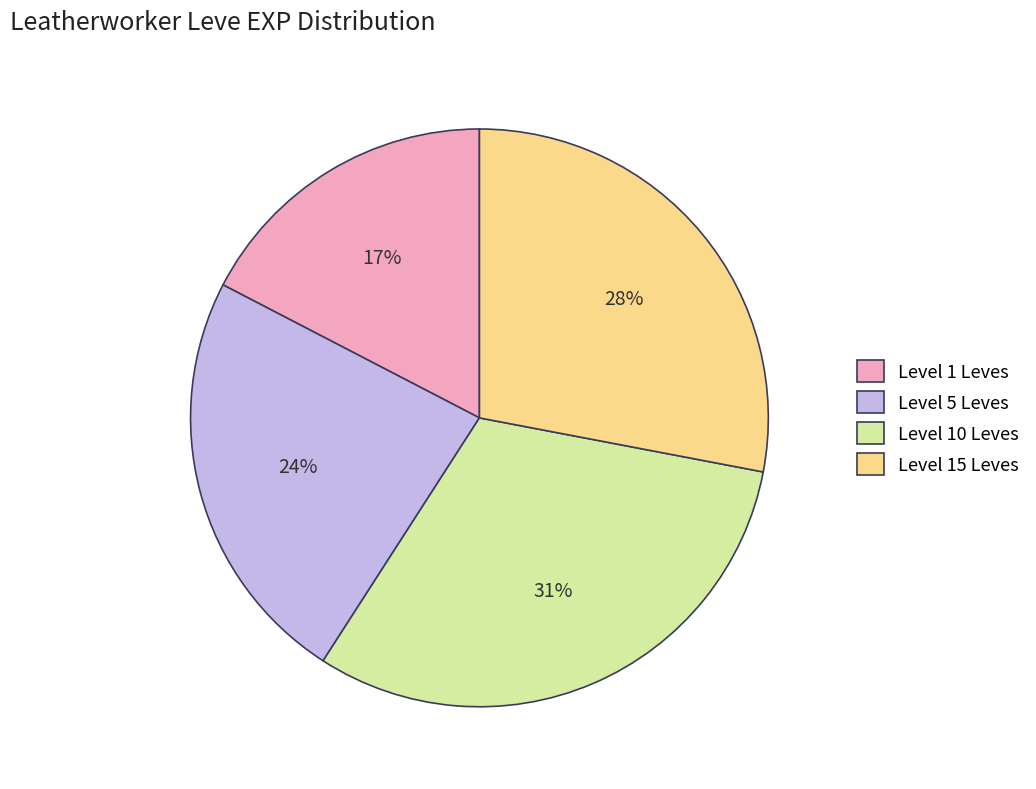

What is the ratio of the value at Level 10 Leves to the value at Level 15 Leves?

1.1